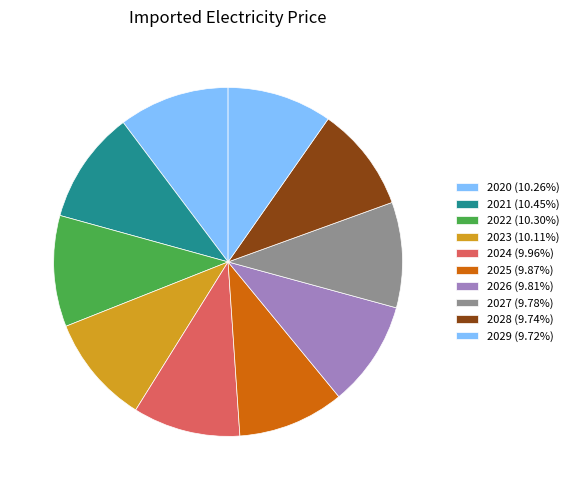

What is the ratio of the value at 2020 to the value at 2022?

1.0